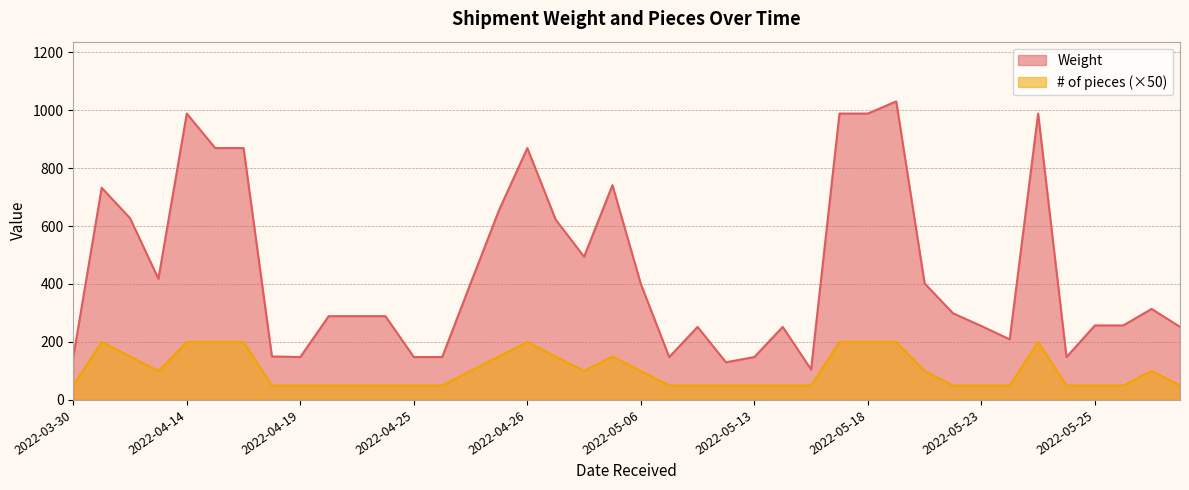

What is the approximate value of # of pieces at 2022-04-14, to the nearest 50?

200